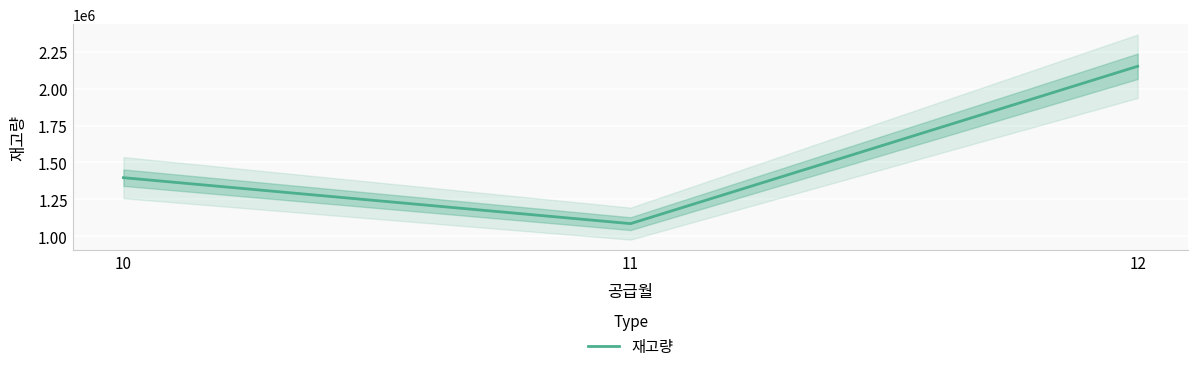

Read the value at 11.

1085014.7